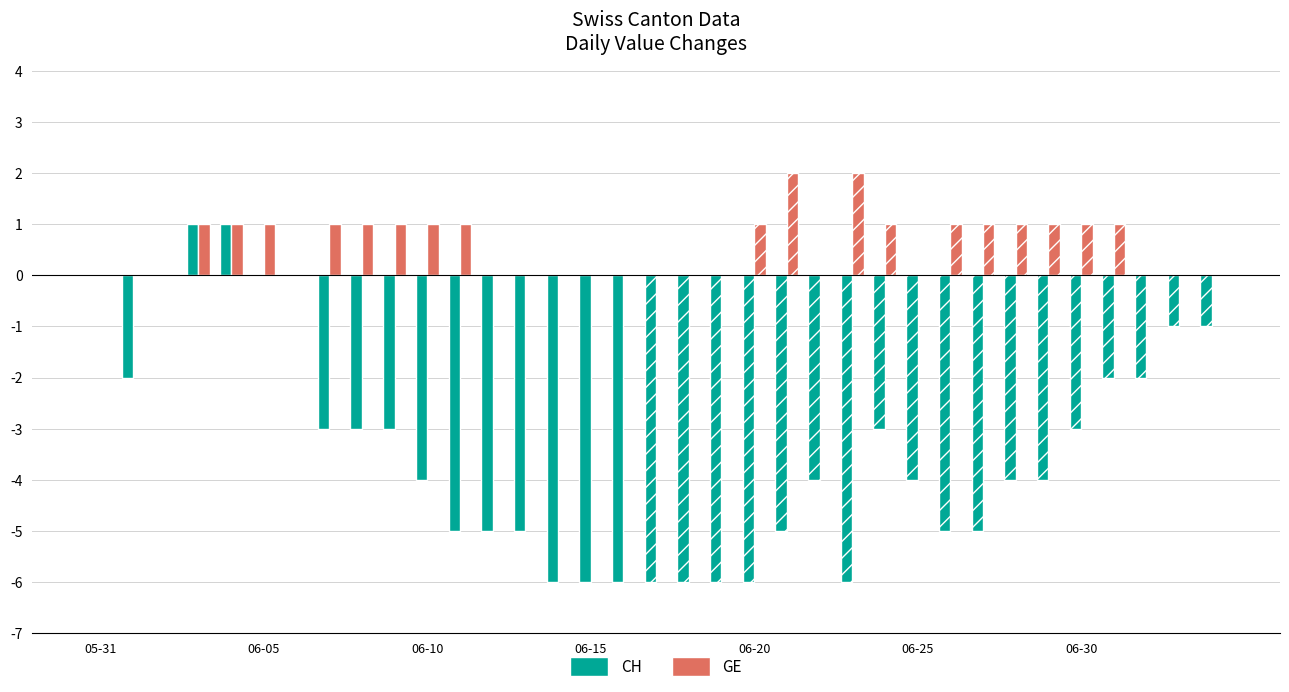

Are the bars grouped side by side (vs. stacked)?

Yes